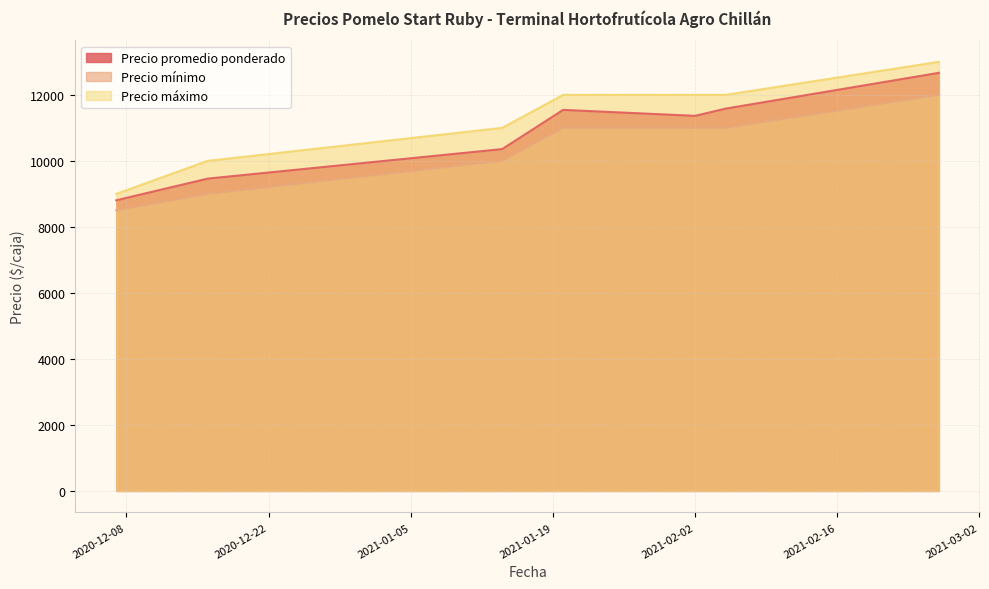

The Precio máximo series shows 12000 at 2021-02-05. True or false?

True